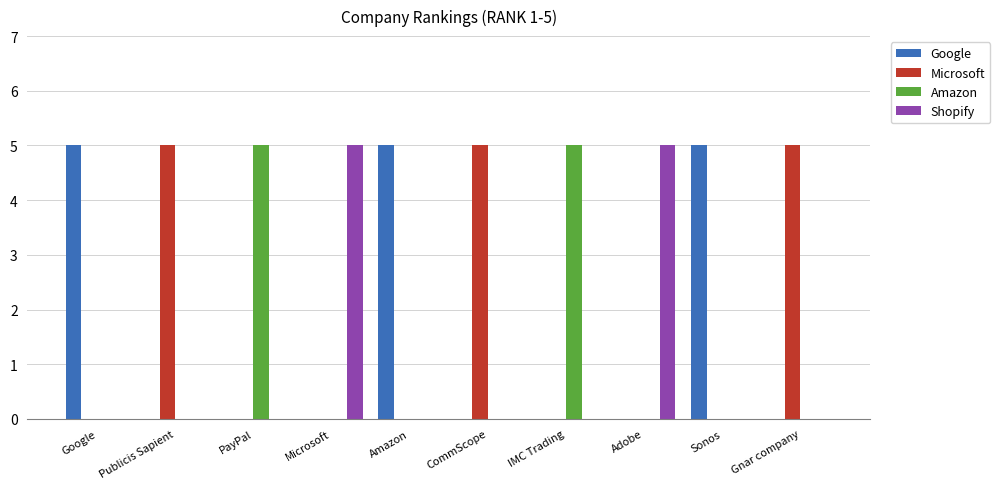

What is the highest value of the Shopify series?

5